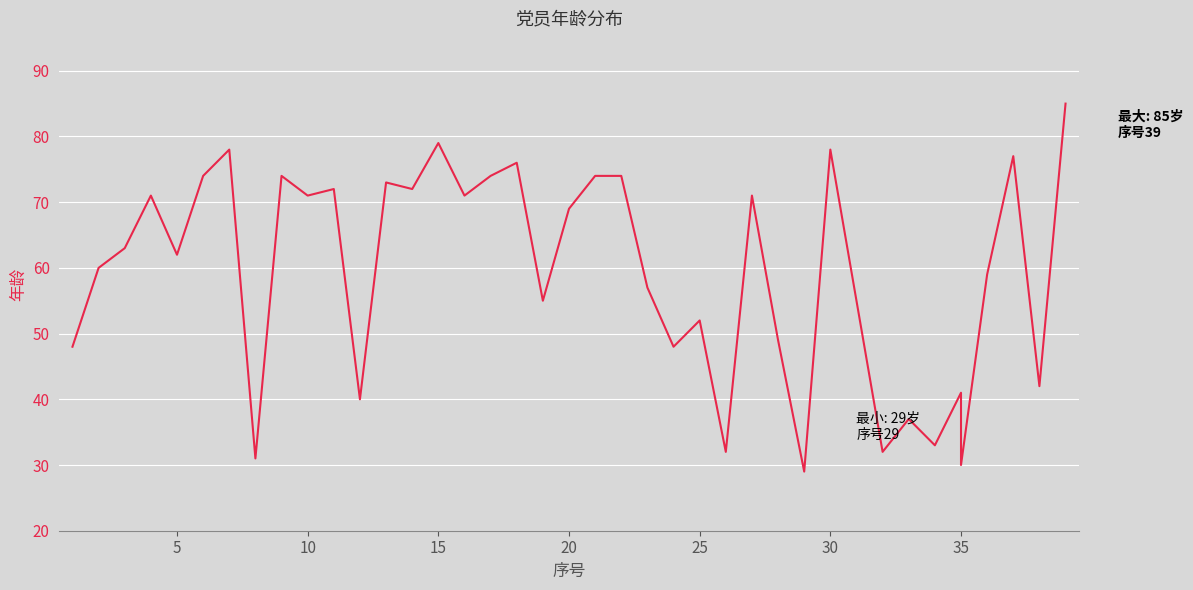

What is the value of the 6th point from the left?

74